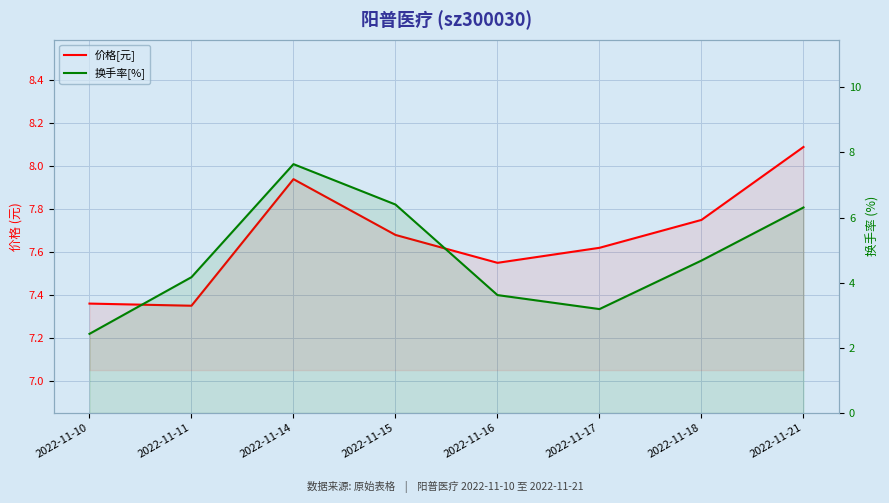

Between 2022-11-10 and 2022-11-14, which series saw the biggest shift?

换手率[%]